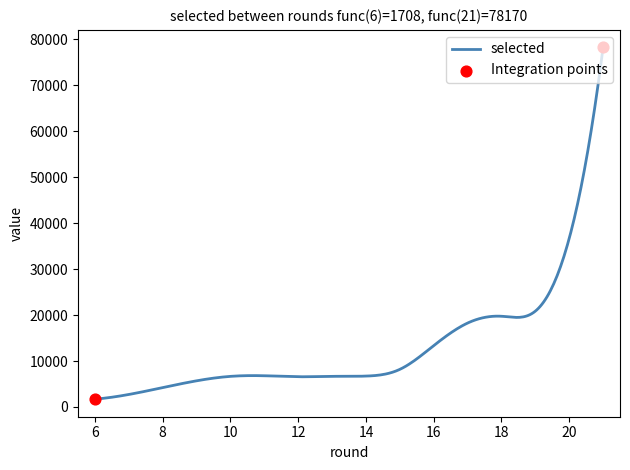

What is the difference between the maximum and minimum values?

76462.0